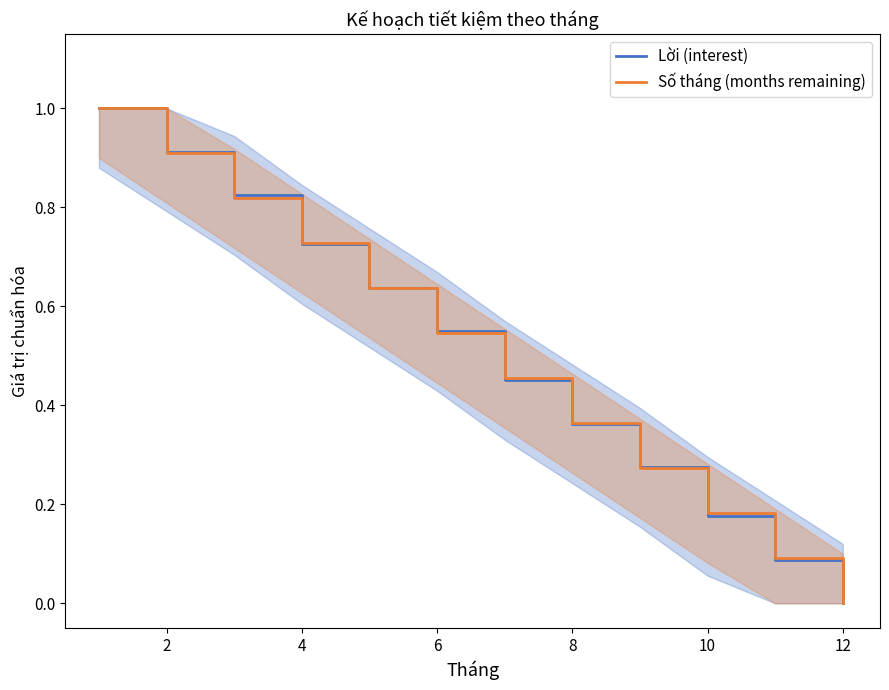

Which category has the lowest value in the Số tháng (months remaining) series?

12